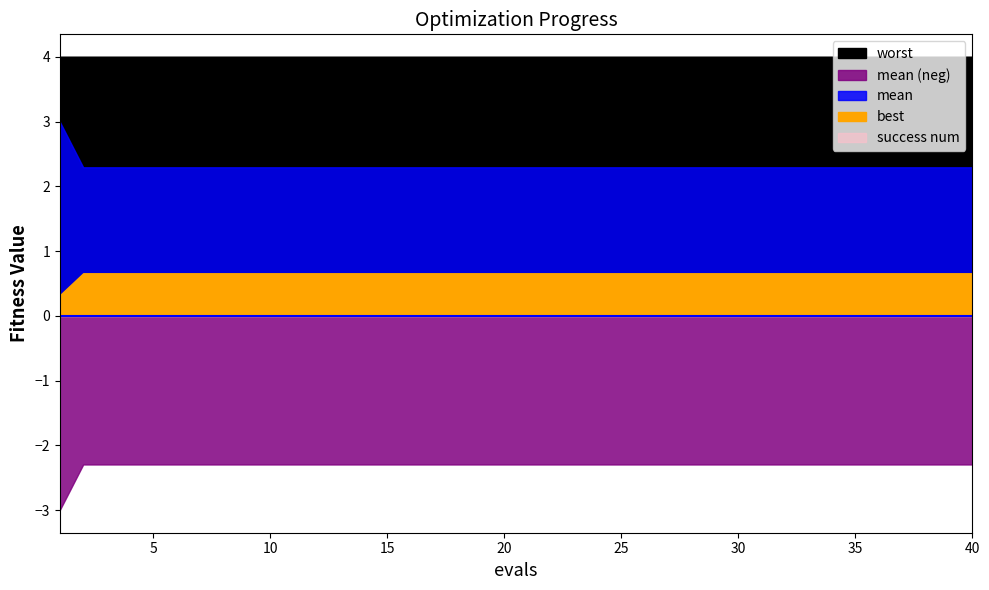

Between 32 and 35, which series saw the biggest shift?

mean